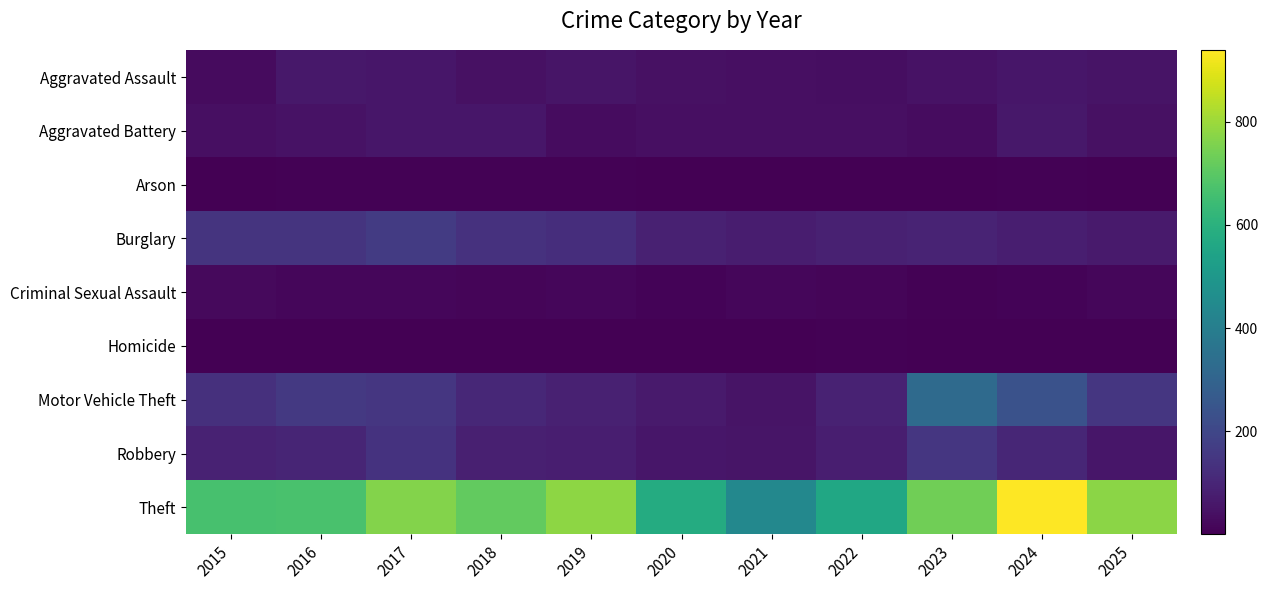

At which category is the sum across all series the highest?

2024